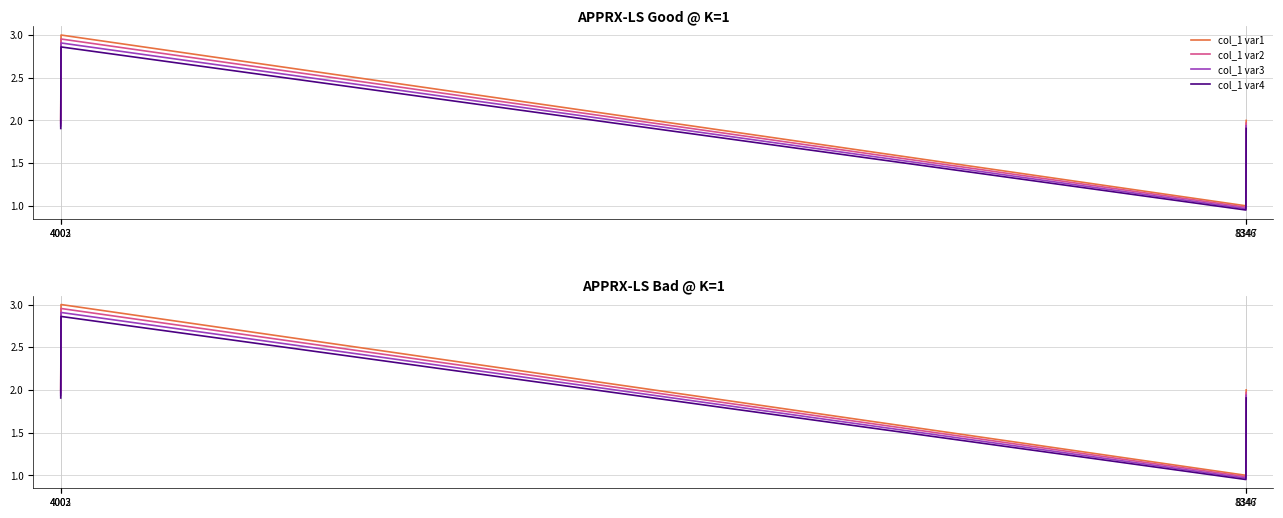

What is the sum of the col_1 var1 values at 4002 and 4003?

5.0